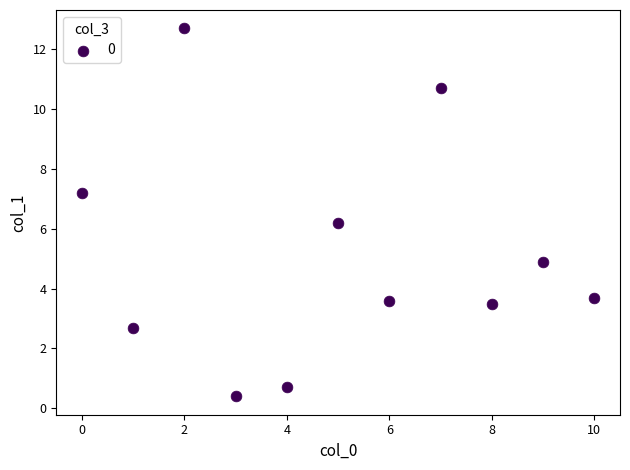

What is the range of Y values (max minus min)?

12.3